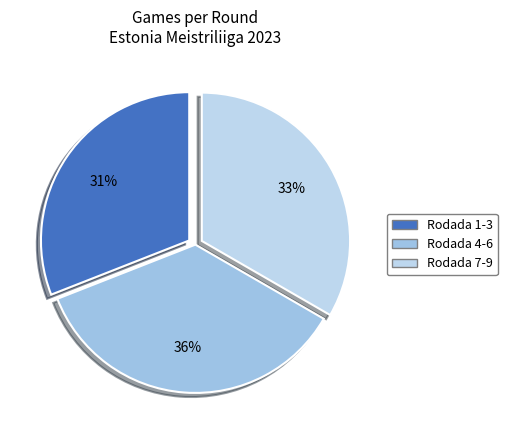

How many segments does this pie chart have?

3